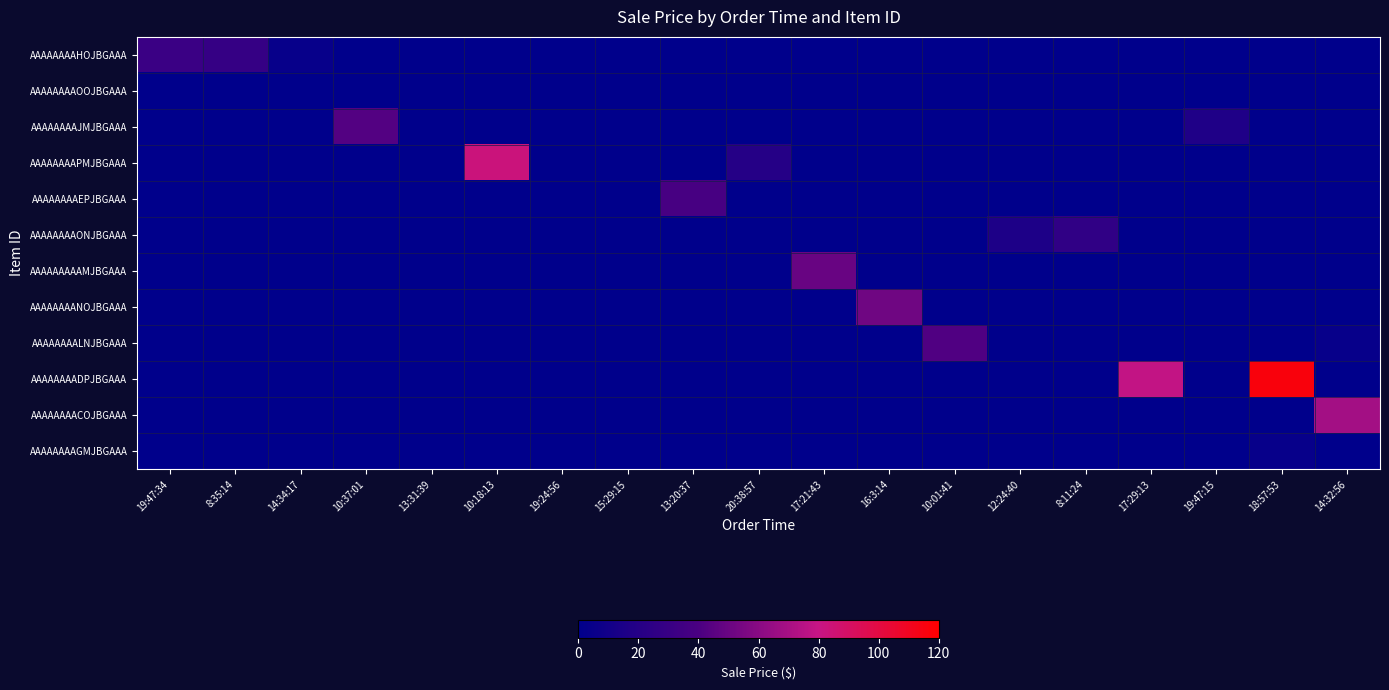

Count the number of categories in the chart.

19